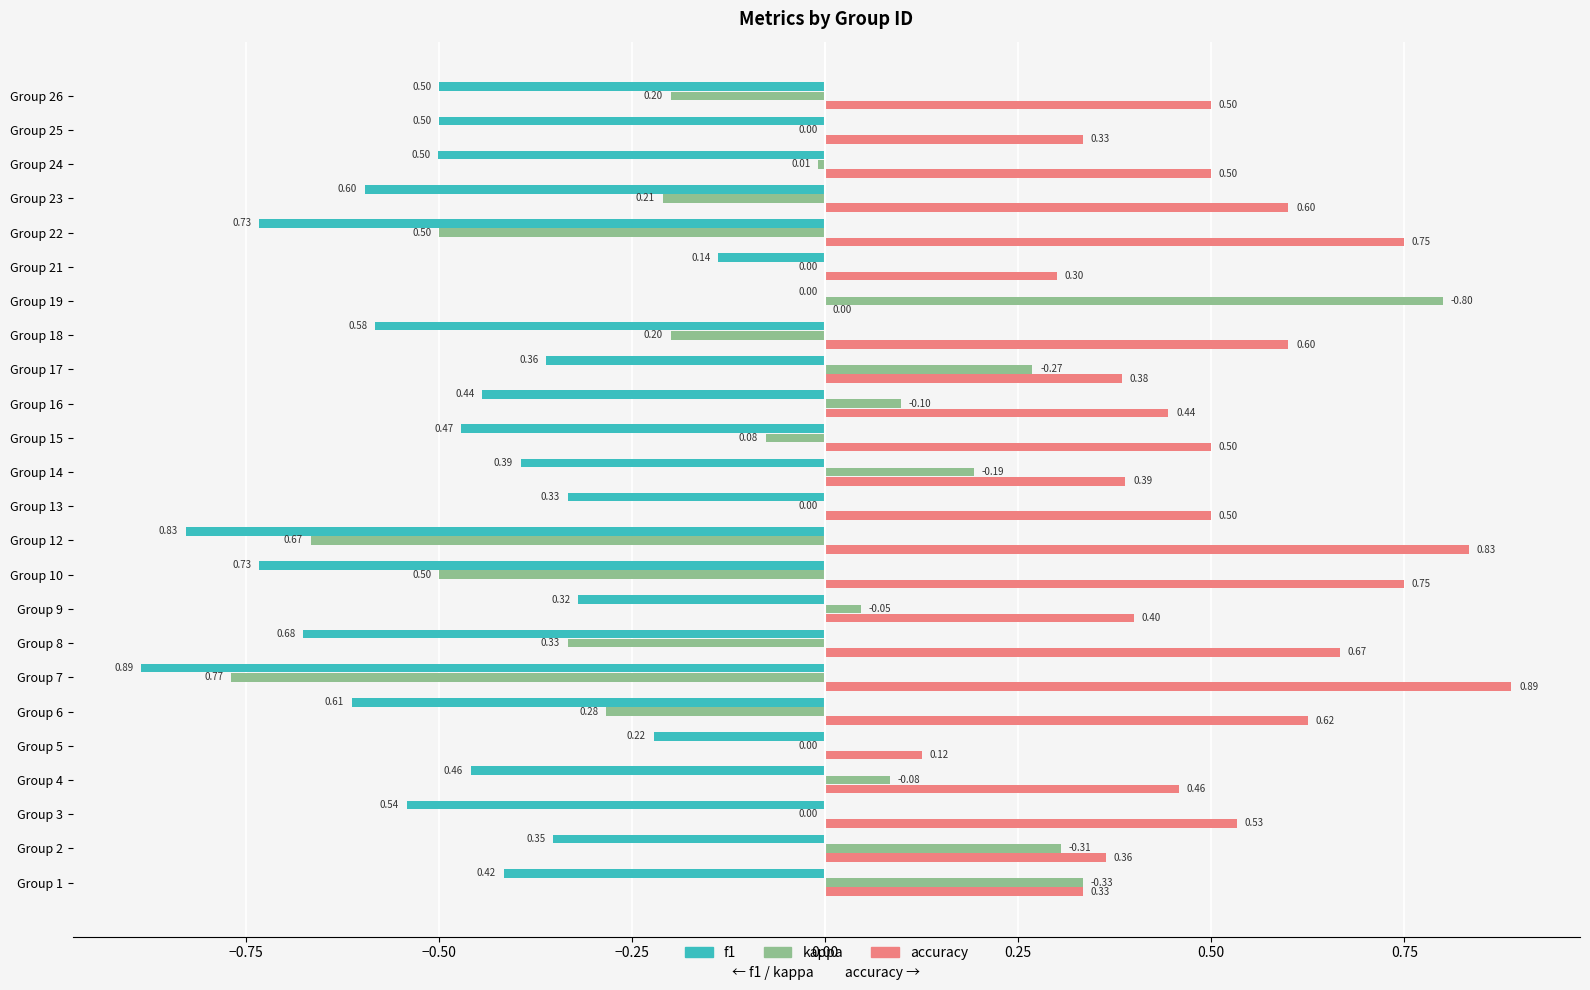

How many data points does each series have?

24